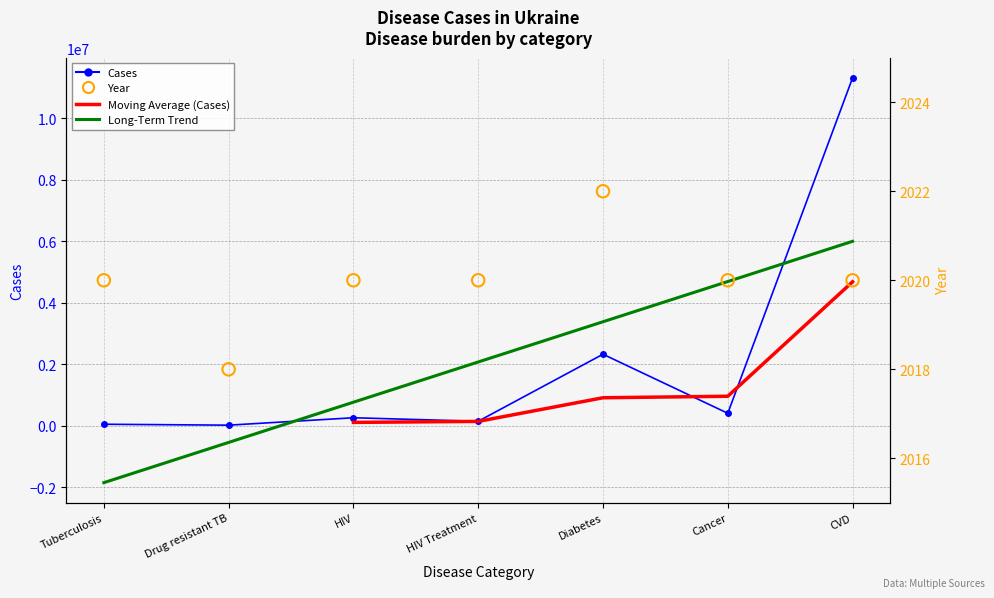

Is the value of Year at Tuberculosis greater than the value of Cases at HIV?

No